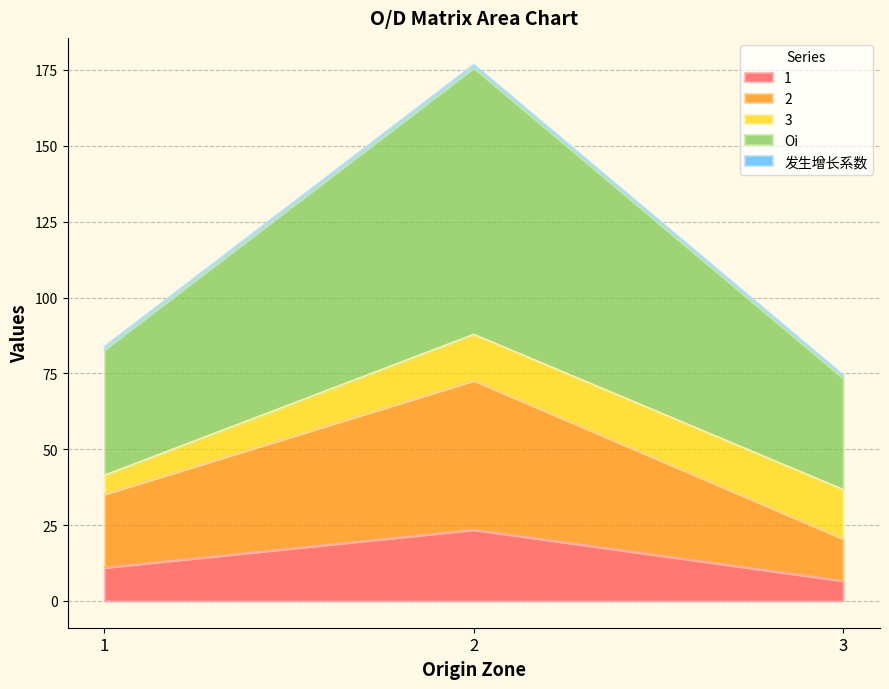

What is the approximate value of Oi at 3?

36.7